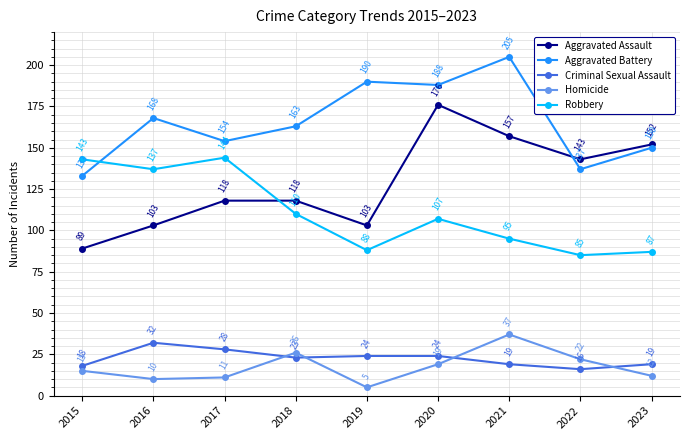

In Aggravated Battery, how many points are lower than both neighbors (excluding endpoints)?

3